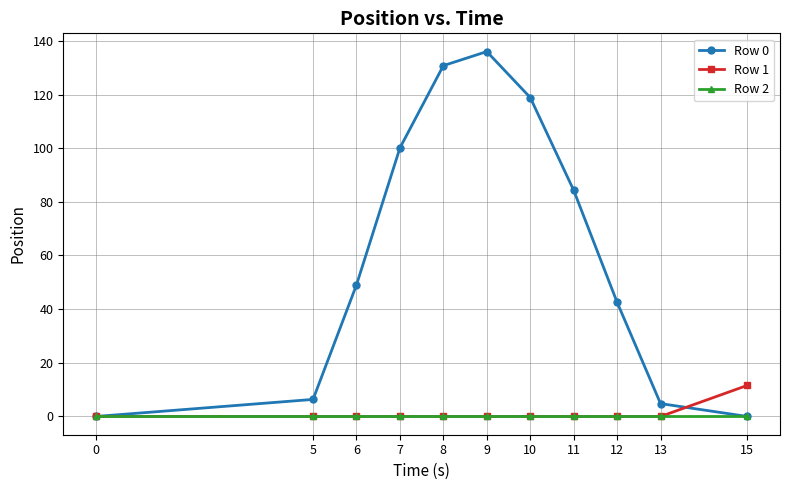

What are all the series names shown in the legend?

Row 0, Row 1, Row 2